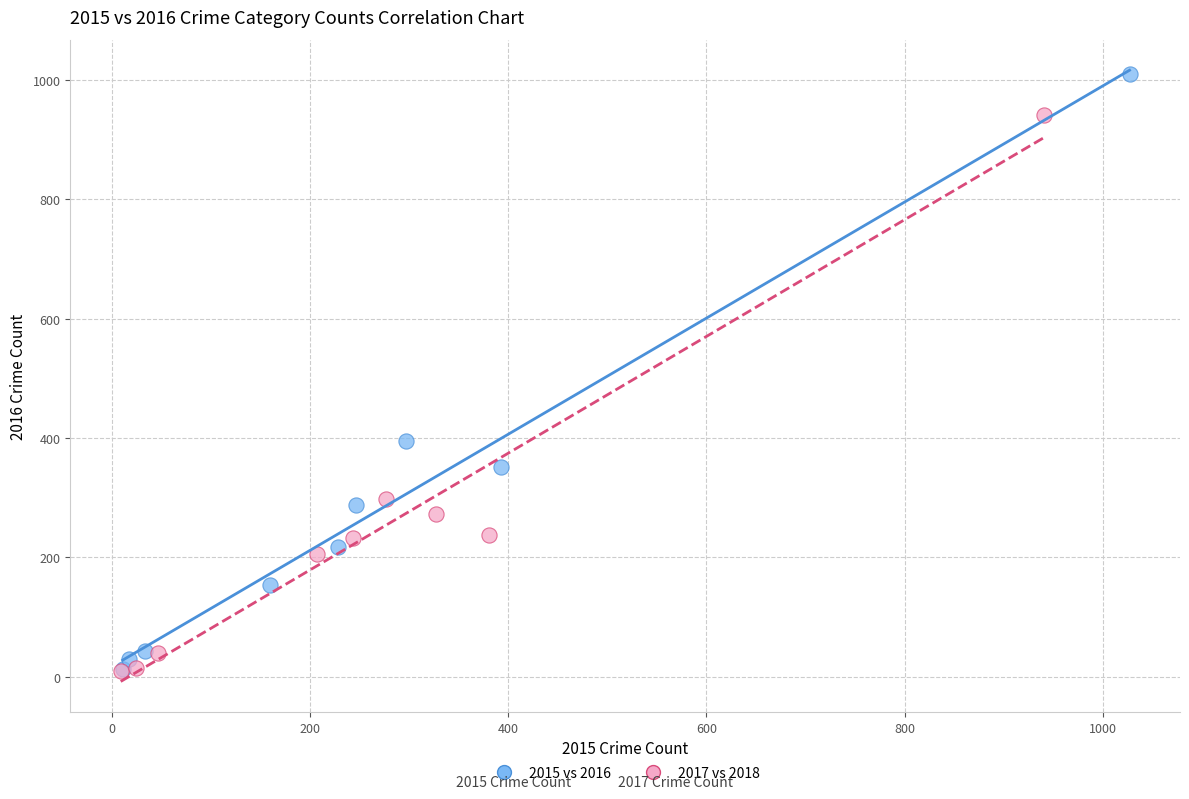

Which series has the widest spread of Y values?

2015 vs 2016